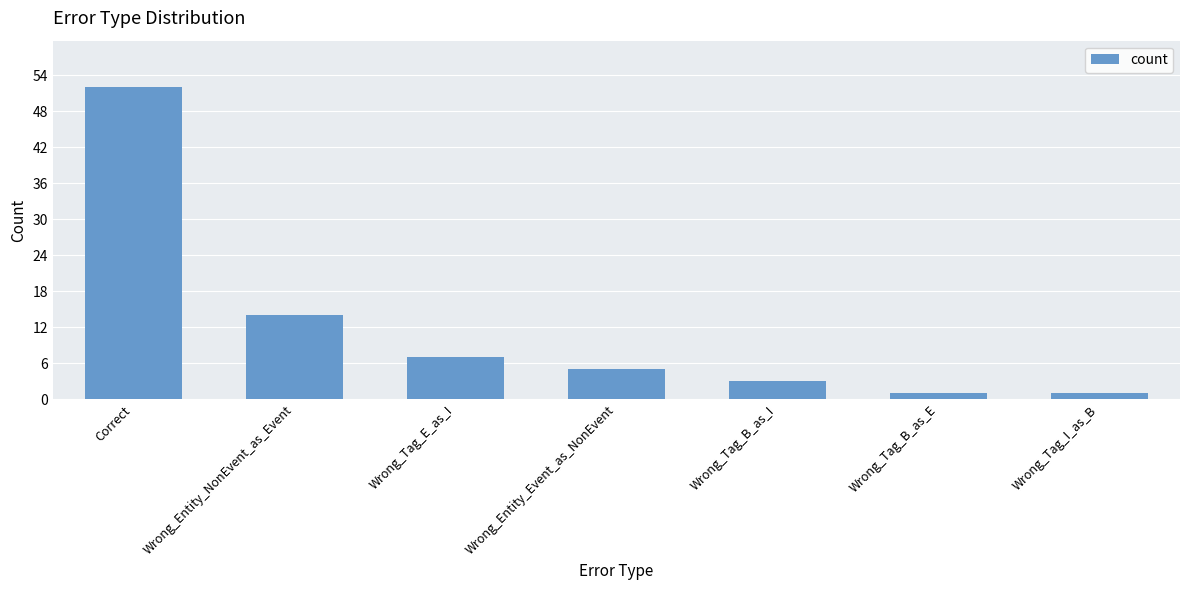

Between Wrong_Entity_NonEvent_as_Event and Wrong_Tag_E_as_I, which is larger?

Wrong_Entity_NonEvent_as_Event